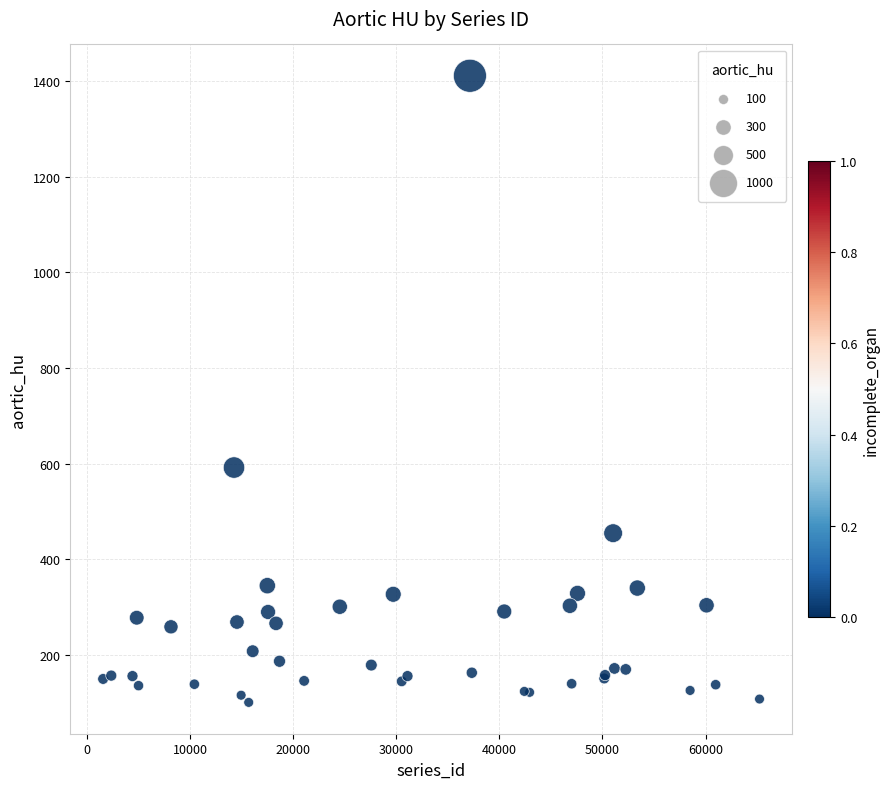

What Y value in the scatter plot is closest to 756?

592.0